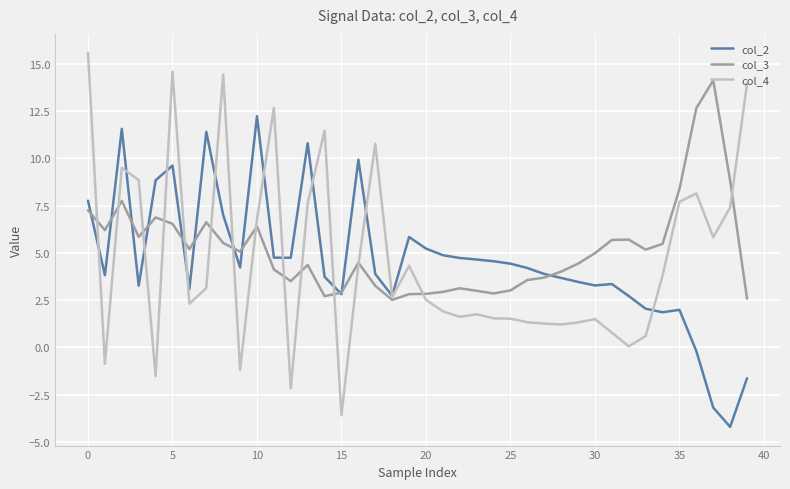

Which series has the widest spread of values?

col_4